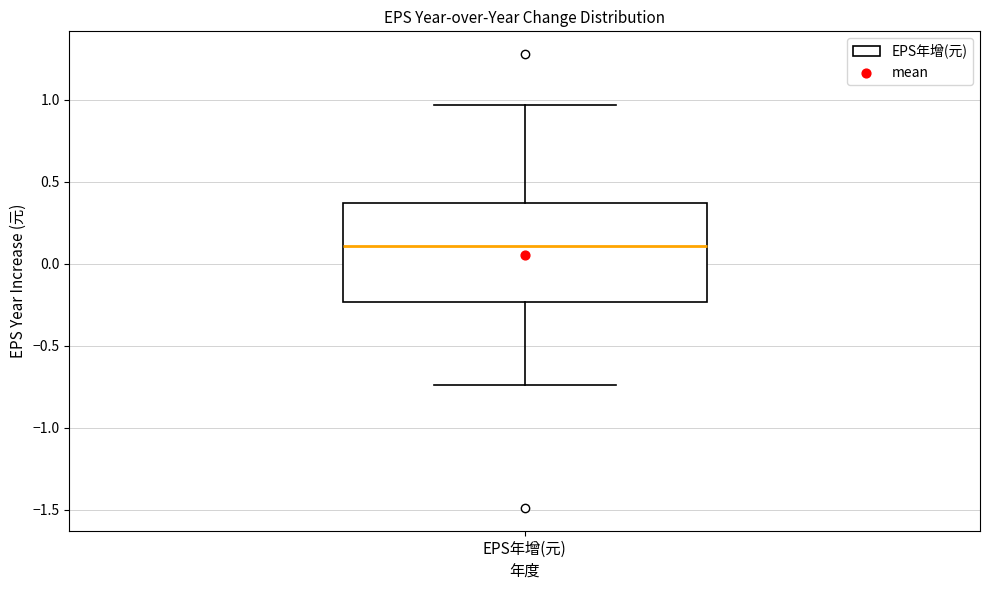

Read this box plot against the y-axis: the position of the median line, the range covered by the box, and the ends of both whiskers. The values are not printed on the chart, so give them approximately, as read against the axis.

median 0.10, box -0.25 to 0.35, whiskers -0.75 to 0.95